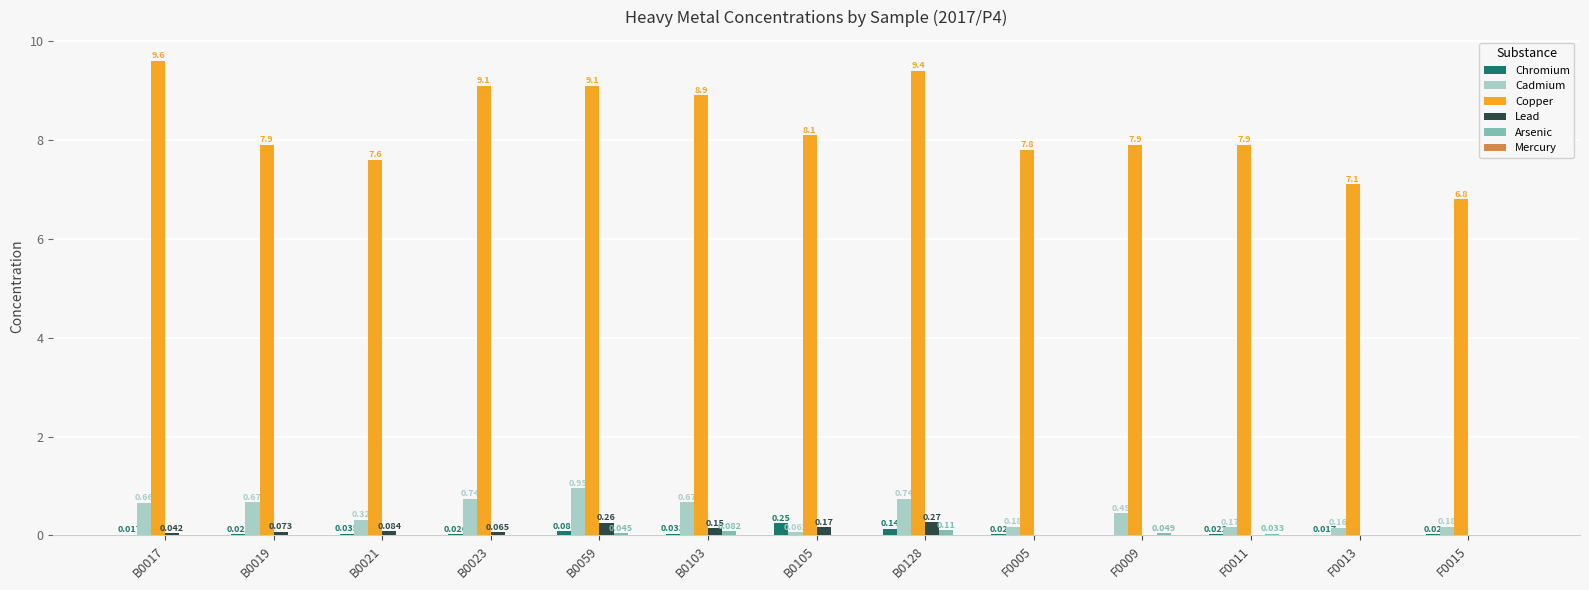

Which series has the largest total across all categories?

Copper